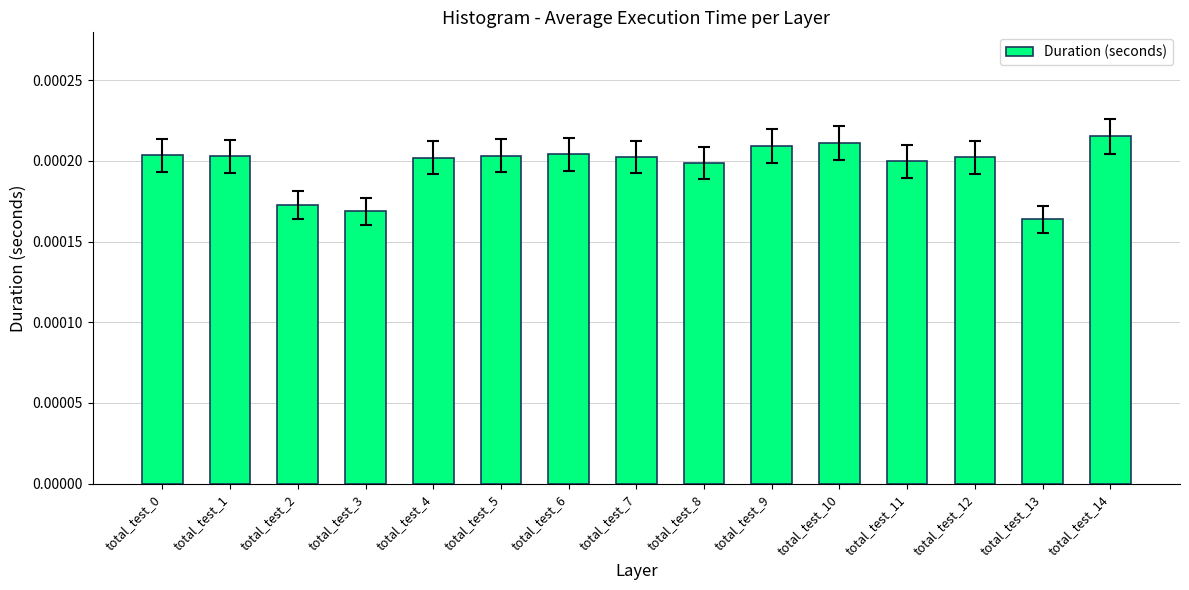

Which has a higher value, total_test_2 or total_test_12?

total_test_12